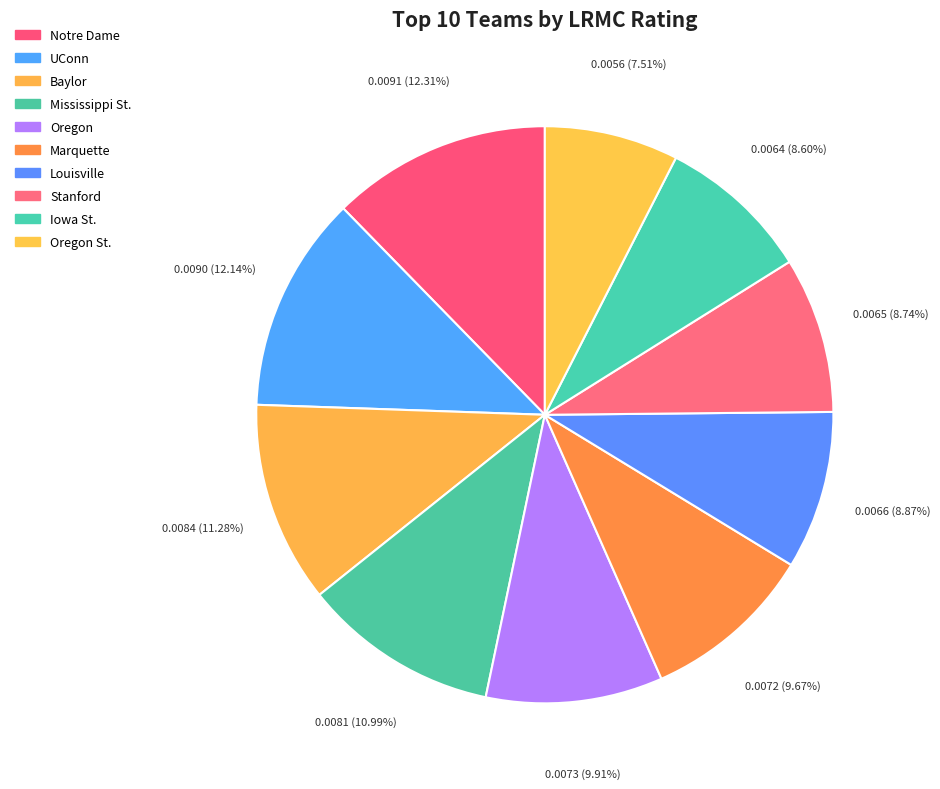

What is the largest slice in the pie chart?

Notre Dame